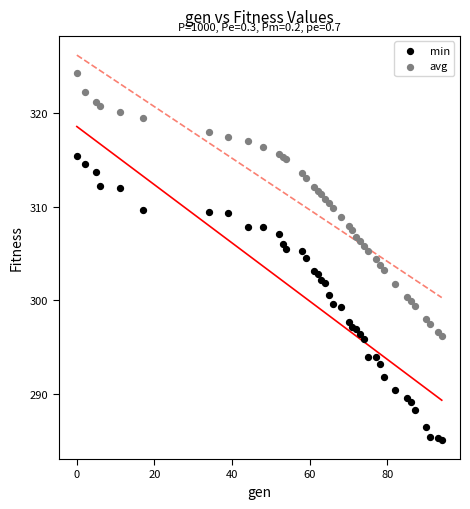

Which series has the largest Y range (max minus min)?

min